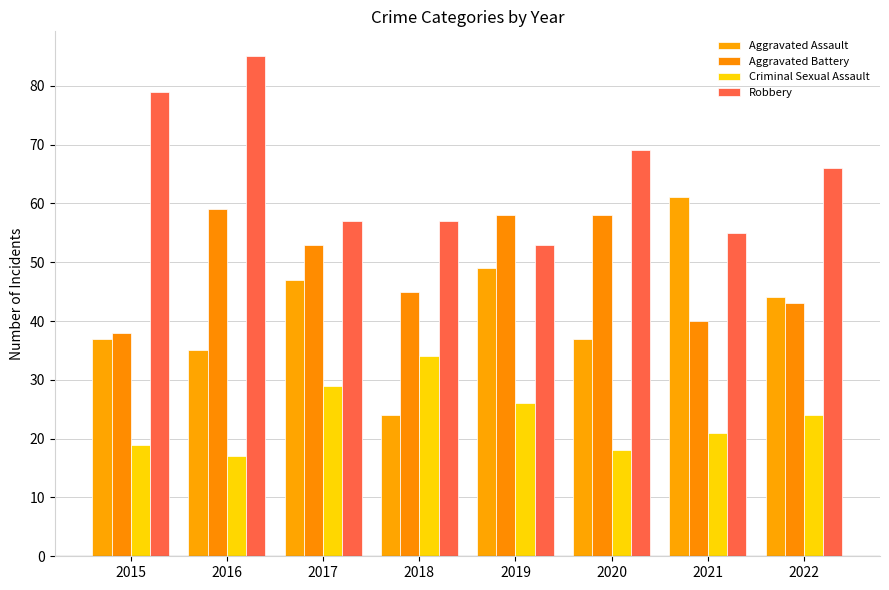

The value of Criminal Sexual Assault at 2017 is 29. True or false?

True